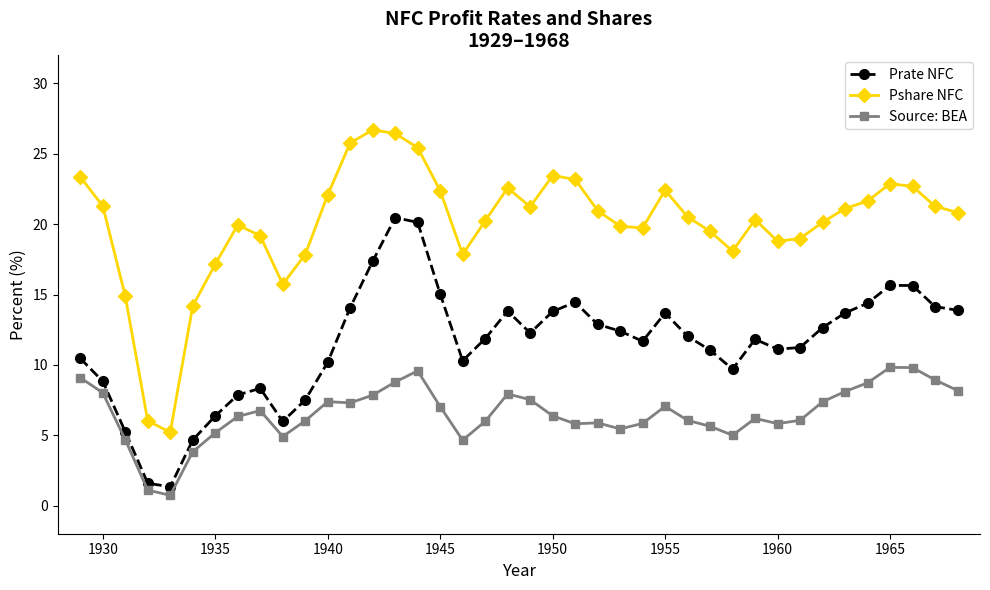

What is the value of the Pshare NFC point at the 23rd from the left?

23.2